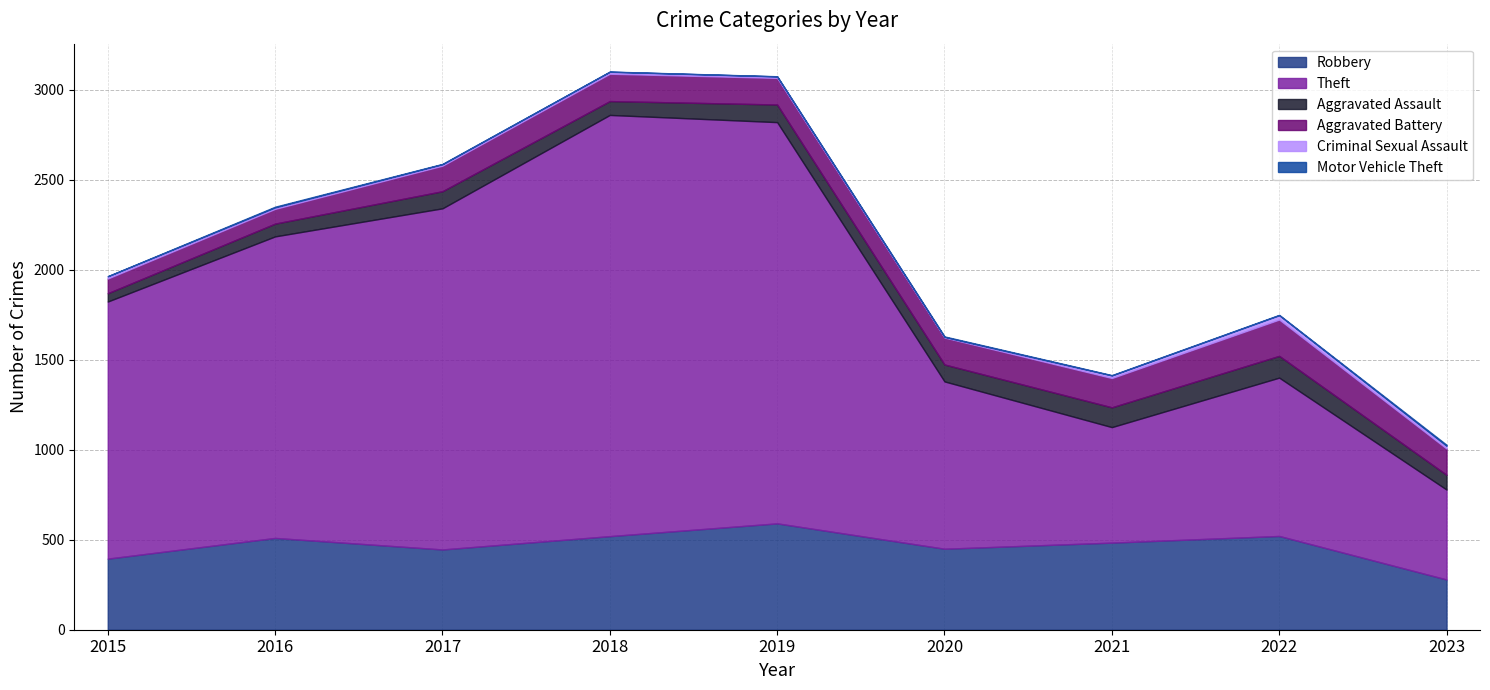

What is the average value of the Motor Vehicle Theft series?

2